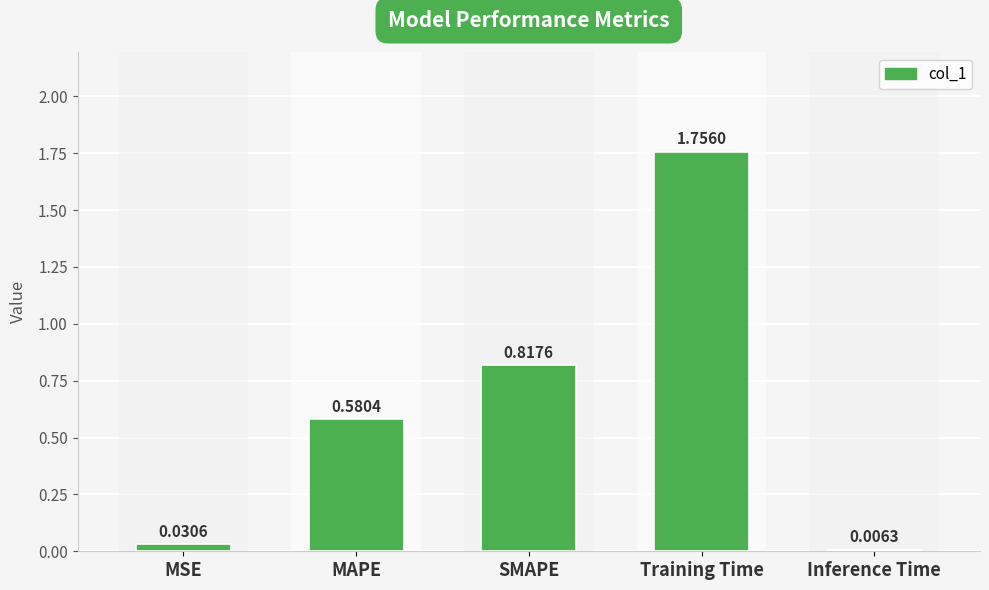

What is the sum of all values?

3.2